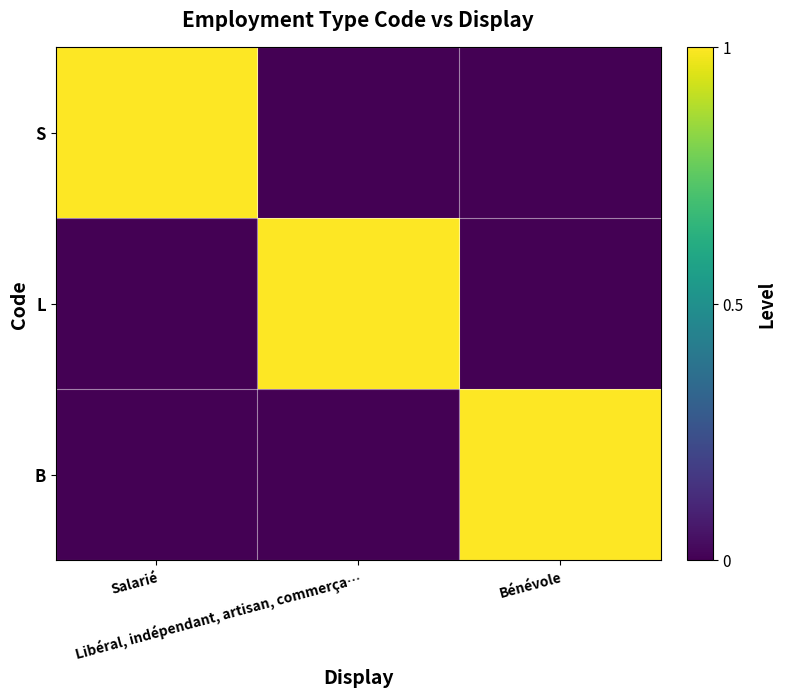

What is the total value across all series at Libéral, indépendant, artisan, commerça…?

1